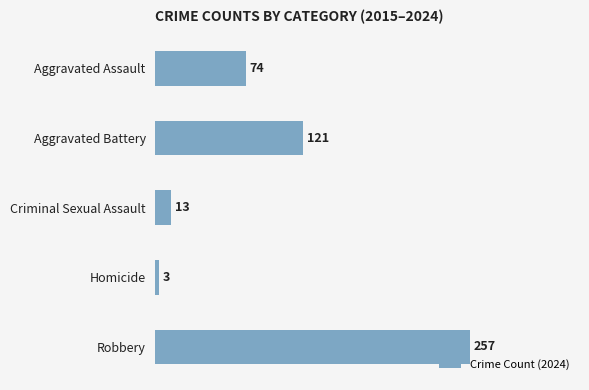

At which label is the value closest to 130?

Aggravated Battery